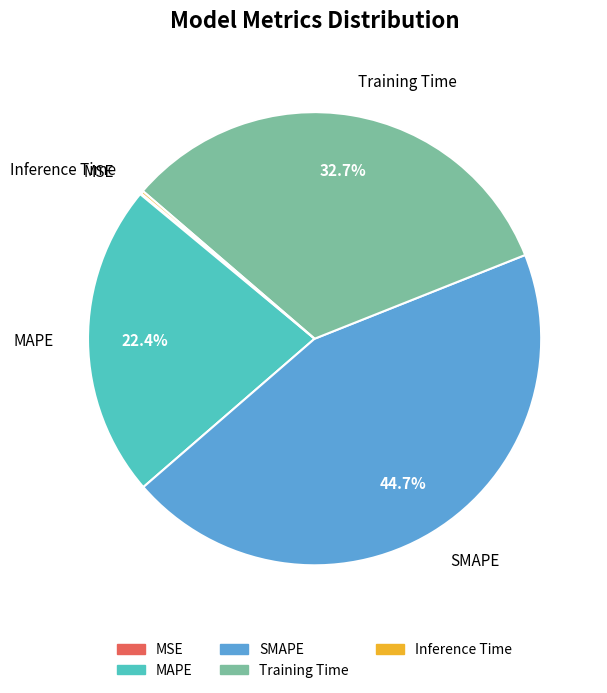

Approximately how many times larger is the value at SMAPE compared to Training Time?

1.4